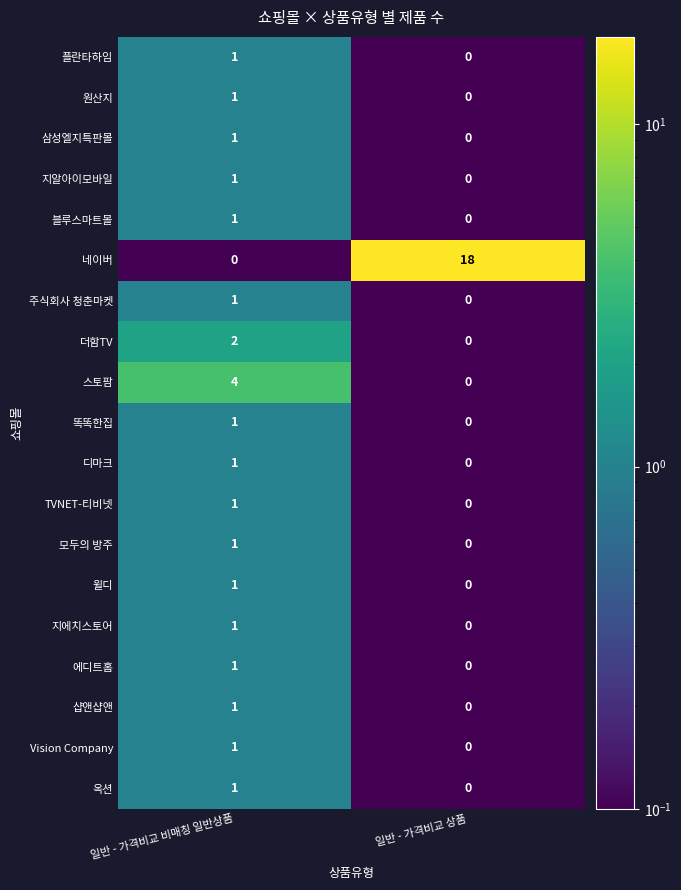

At which category is the sum across all series the highest?

일반 - 가격비교 비매칭 일반상품